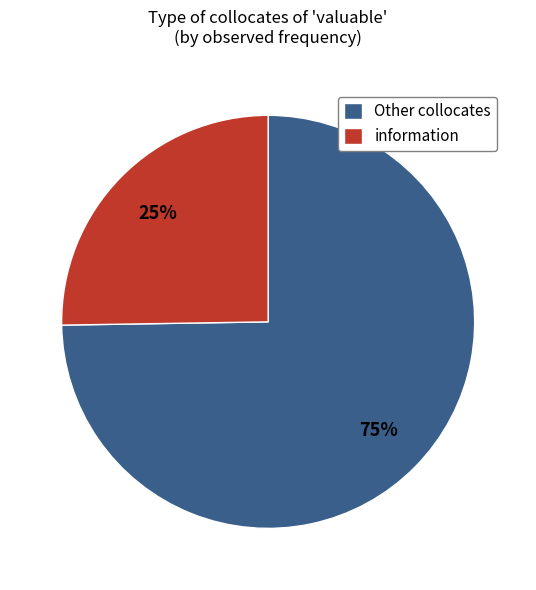

To the nearest percent, what percentage of the pie is Other collocates?

75%